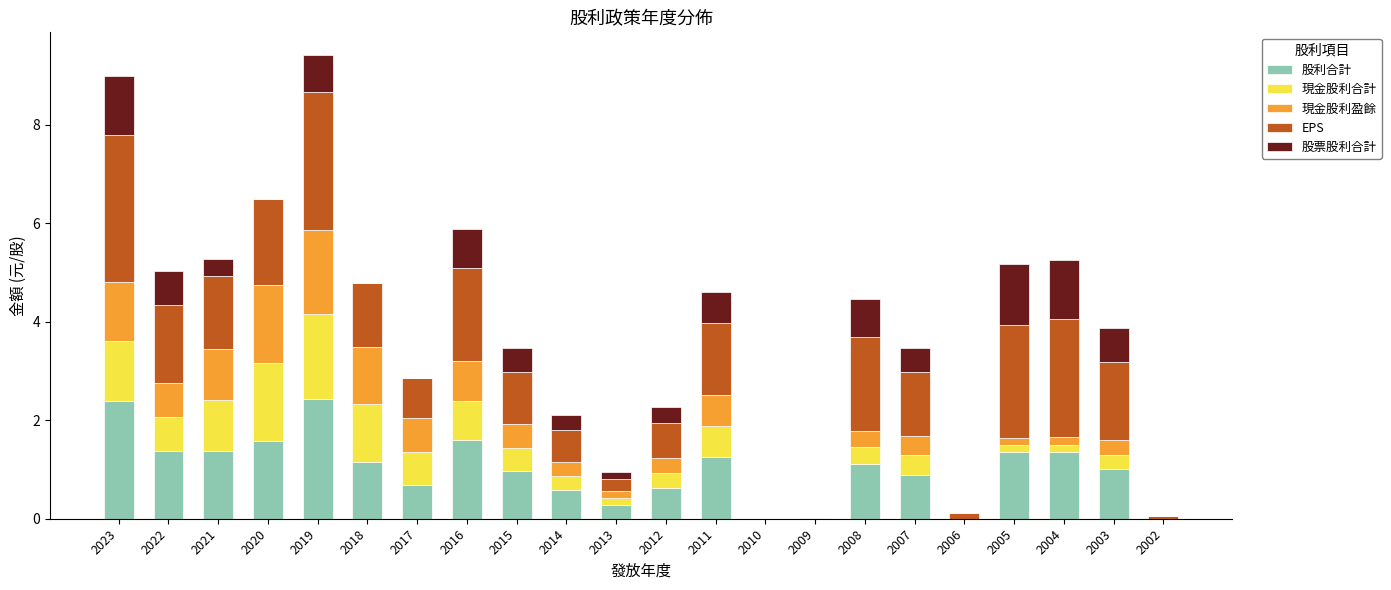

Is it true that 股利合計 equals 0.5 at 2008?

False